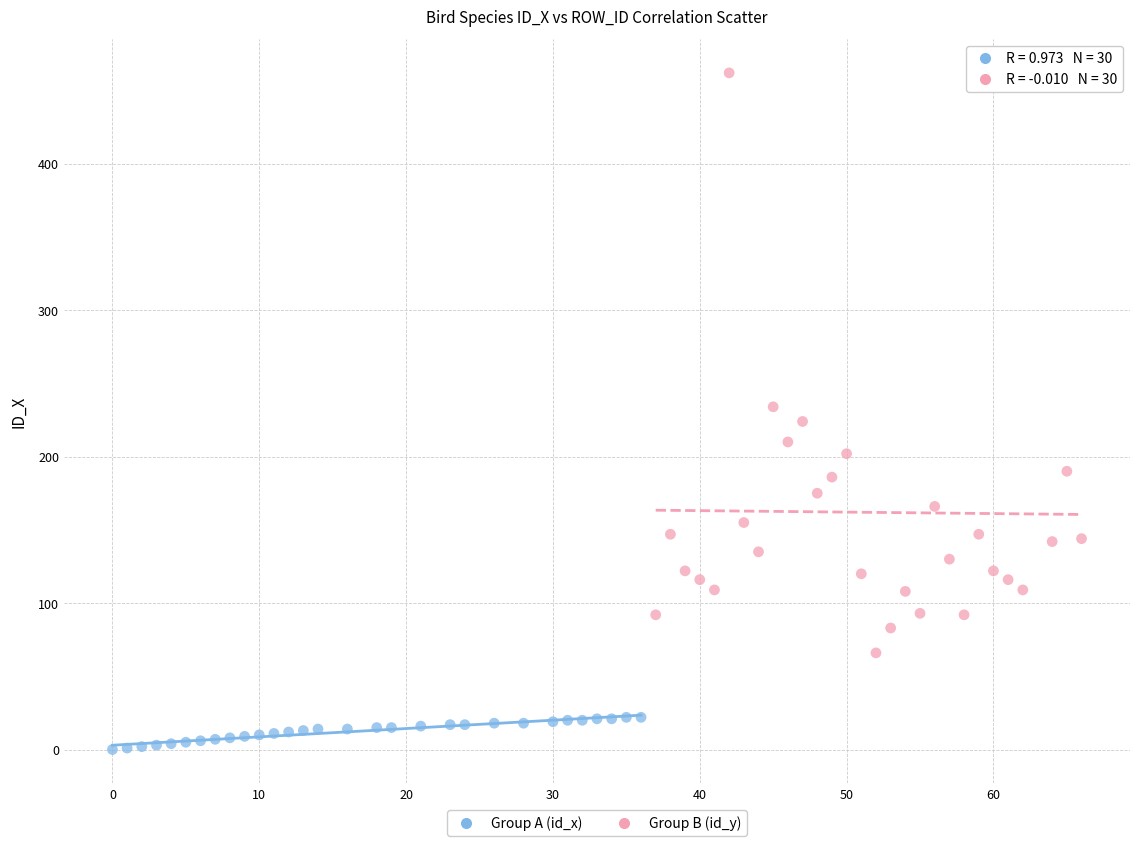

Which series contains the highest Y value?

Group B (id_y)